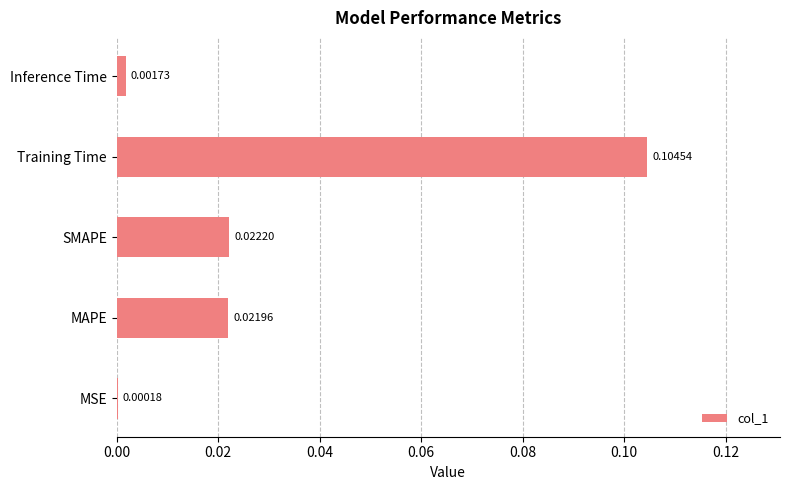

What is the change in value from MAPE to Training Time?

+0.1